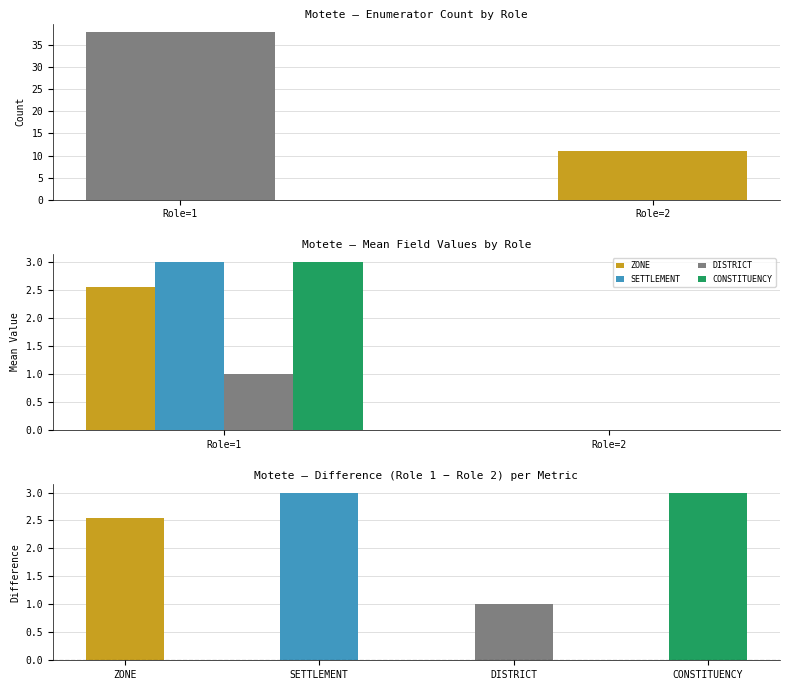

At how many categories does at least one series exceed 21?

1